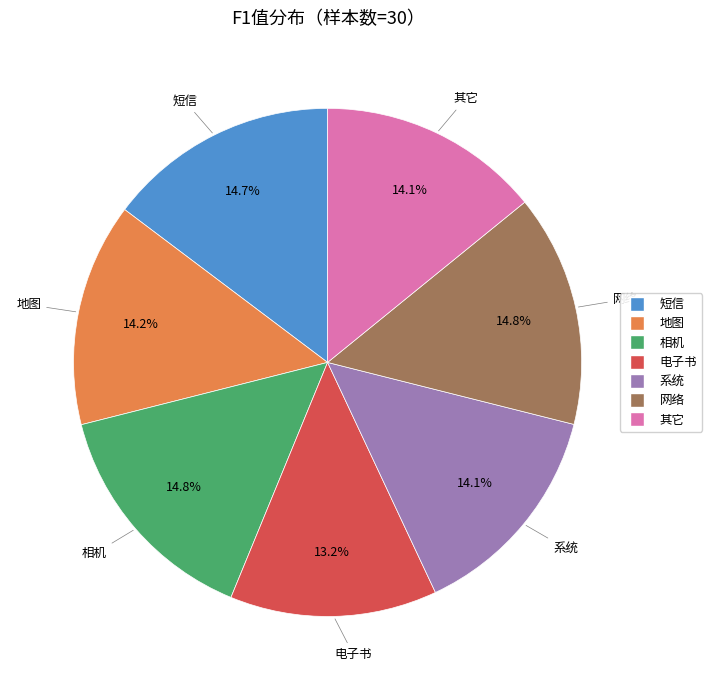

Is it true that 系统 is 5% of the pie?

False